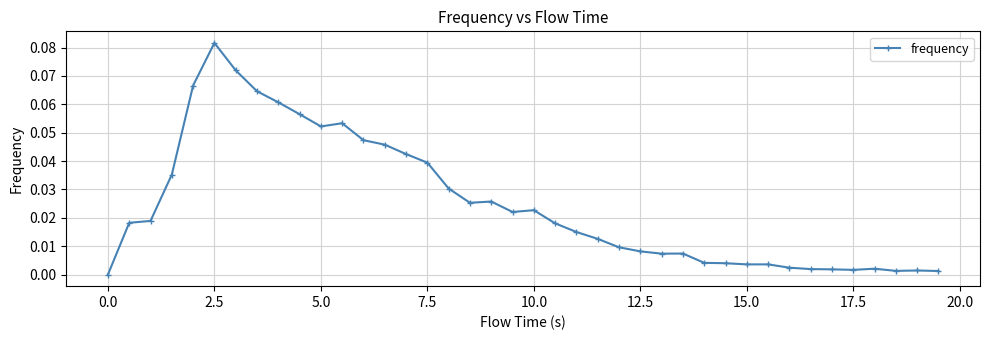

True or false: the data has more than 1 interior local peaks.

True